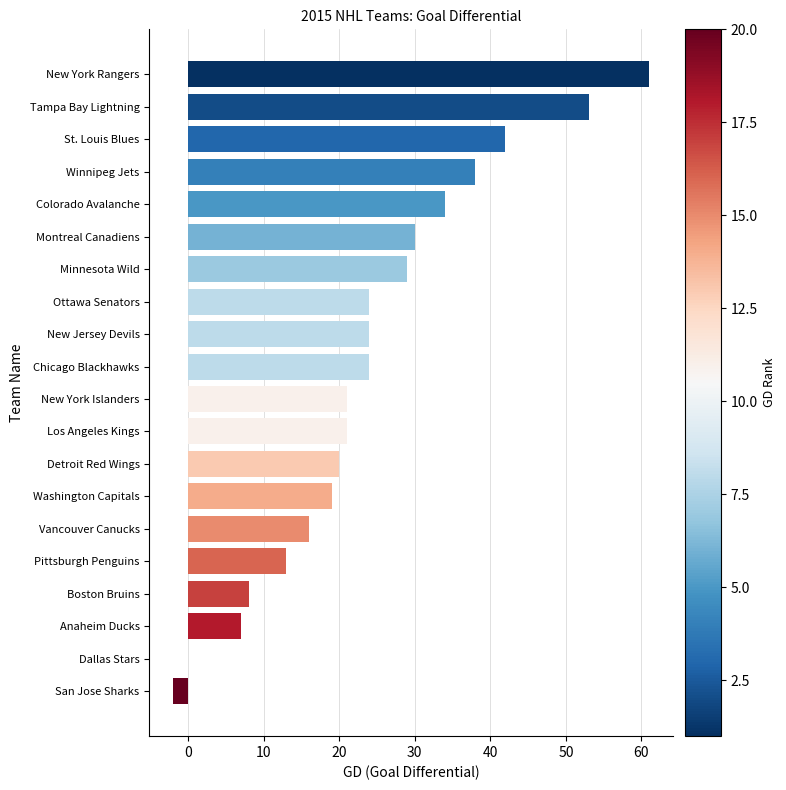

What is the change in value from Washington Capitals to Ottawa Senators?

+5